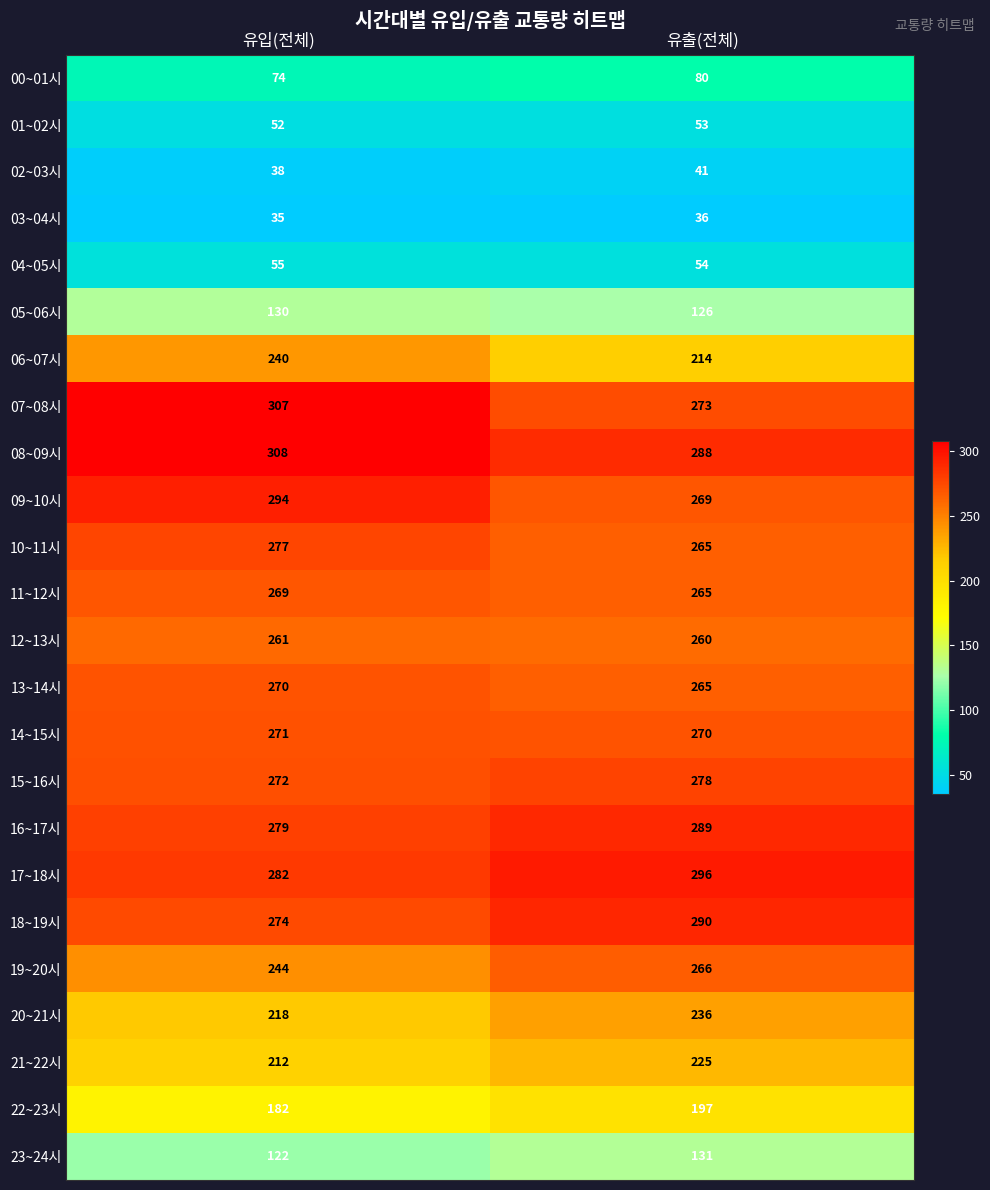

How many values in the 20~21시 series are below 236?

1